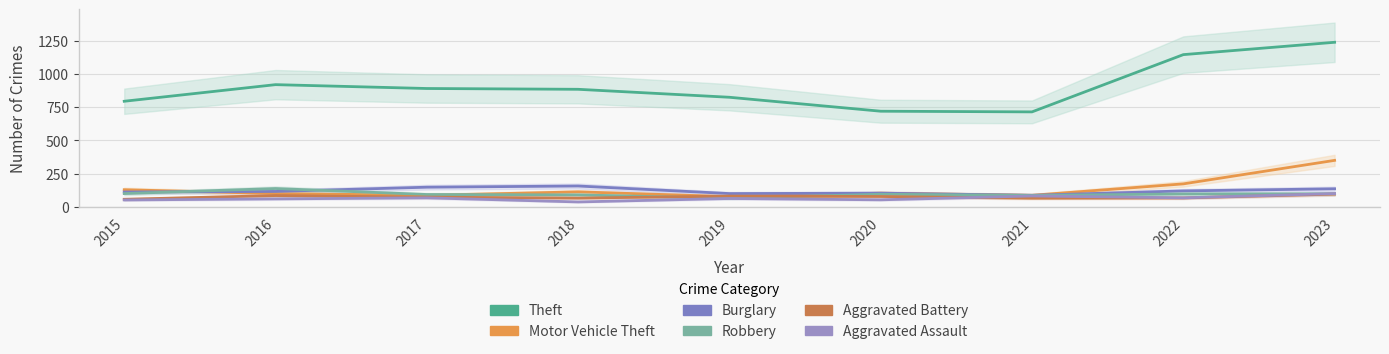

Which category has the lowest value in the Theft series?

2021